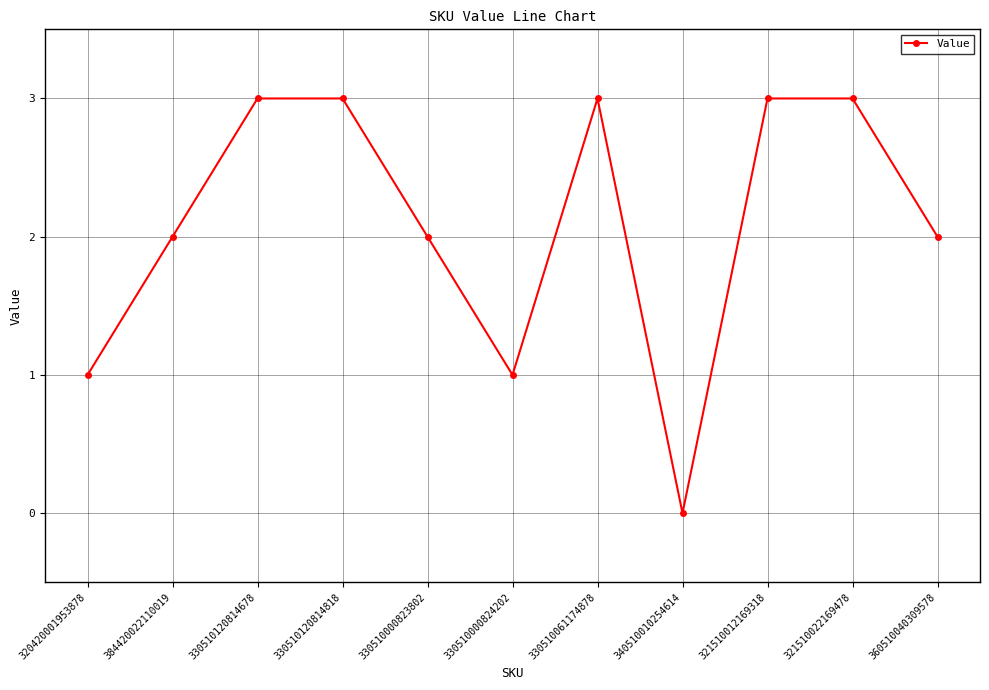

Does the chart display data point markers on the line(s)?

Yes